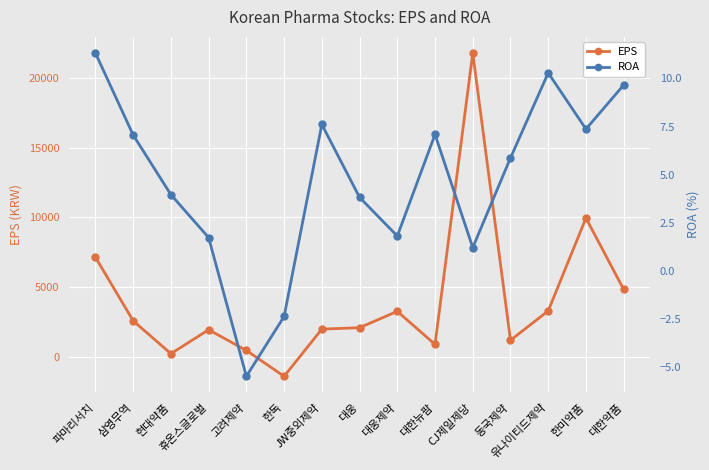

Between 동국제약 and 휴온스글로벌, which is larger?

휴온스글로벌